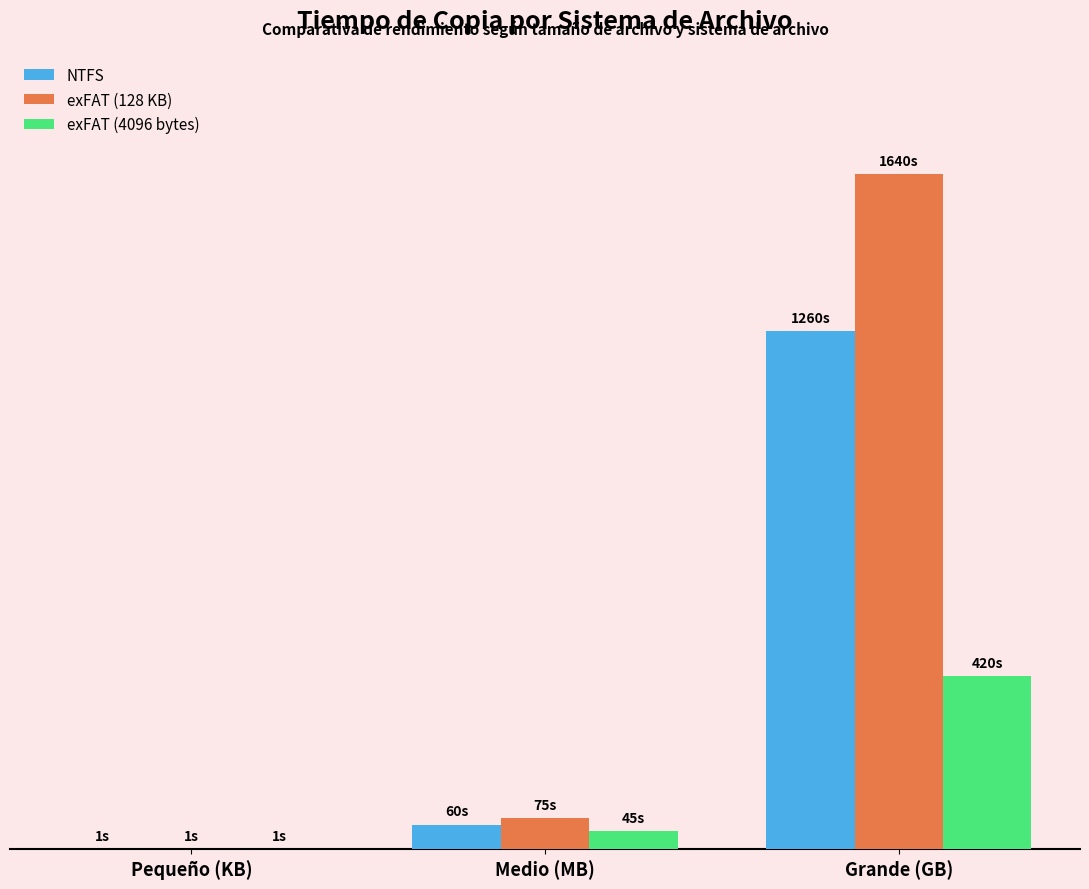

At which category is the sum across all series the highest?

Grande (GB)